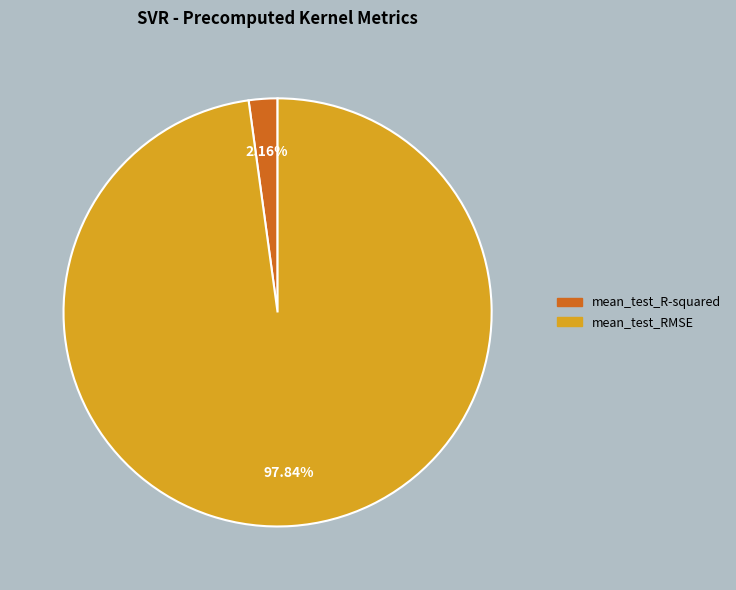

Between mean_test_R-squared and mean_test_RMSE, which is larger?

mean_test_RMSE